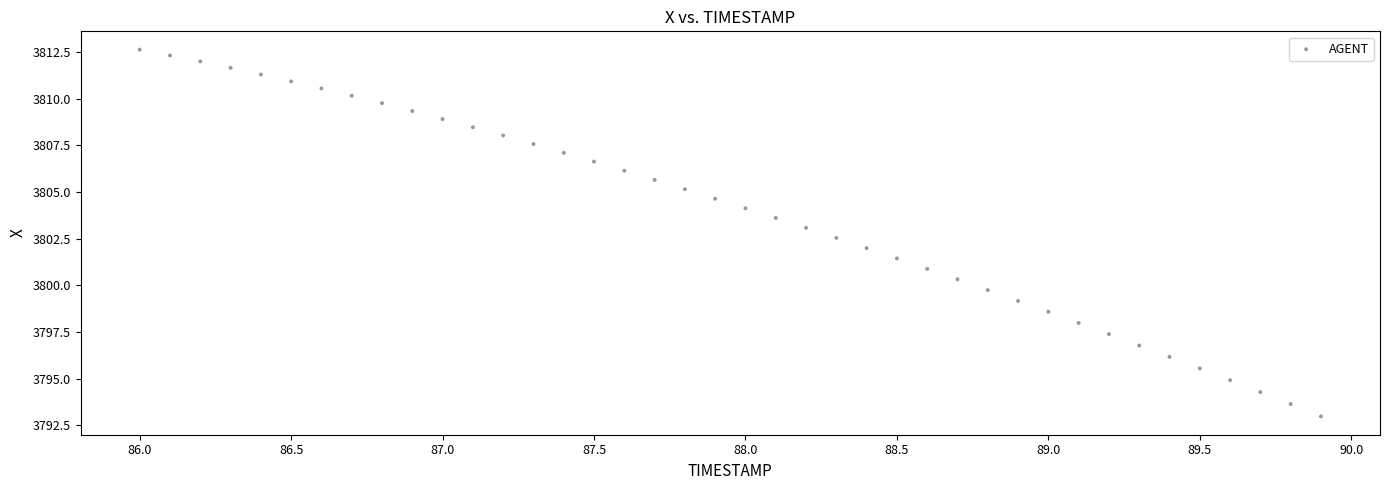

What is the range of Y values (max minus min)?

19.7